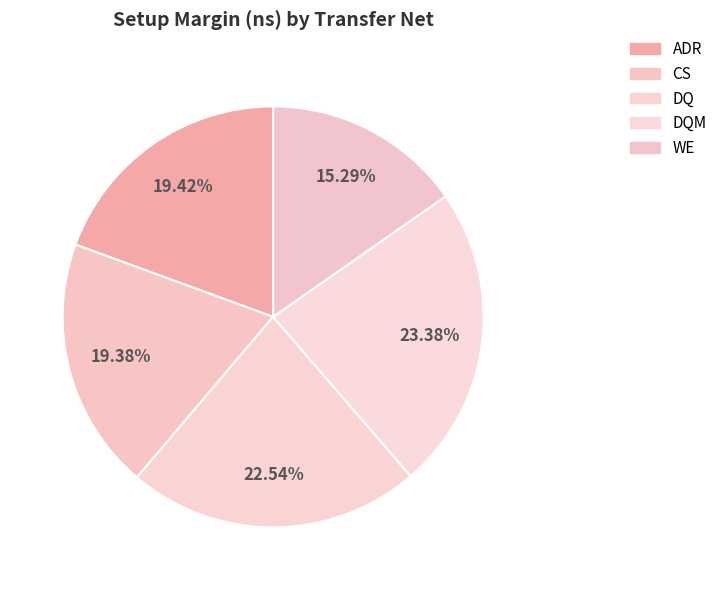

Count the number of slices in the pie.

5